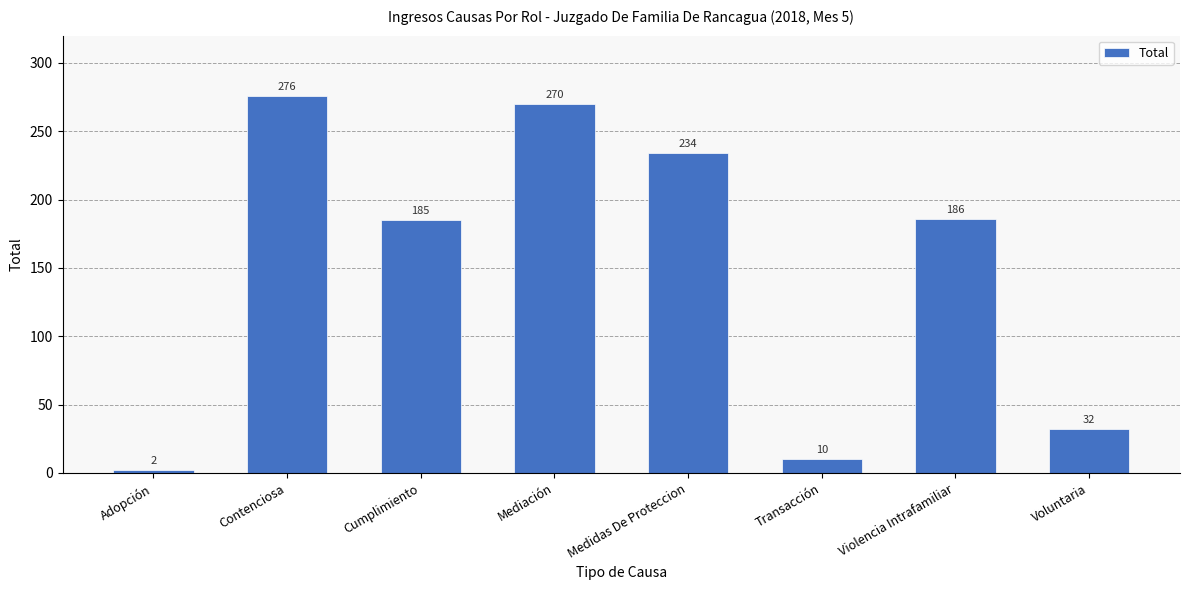

Reading left to right, what are all the values shown in this chart?

2	276	185	270	234	10	186	32